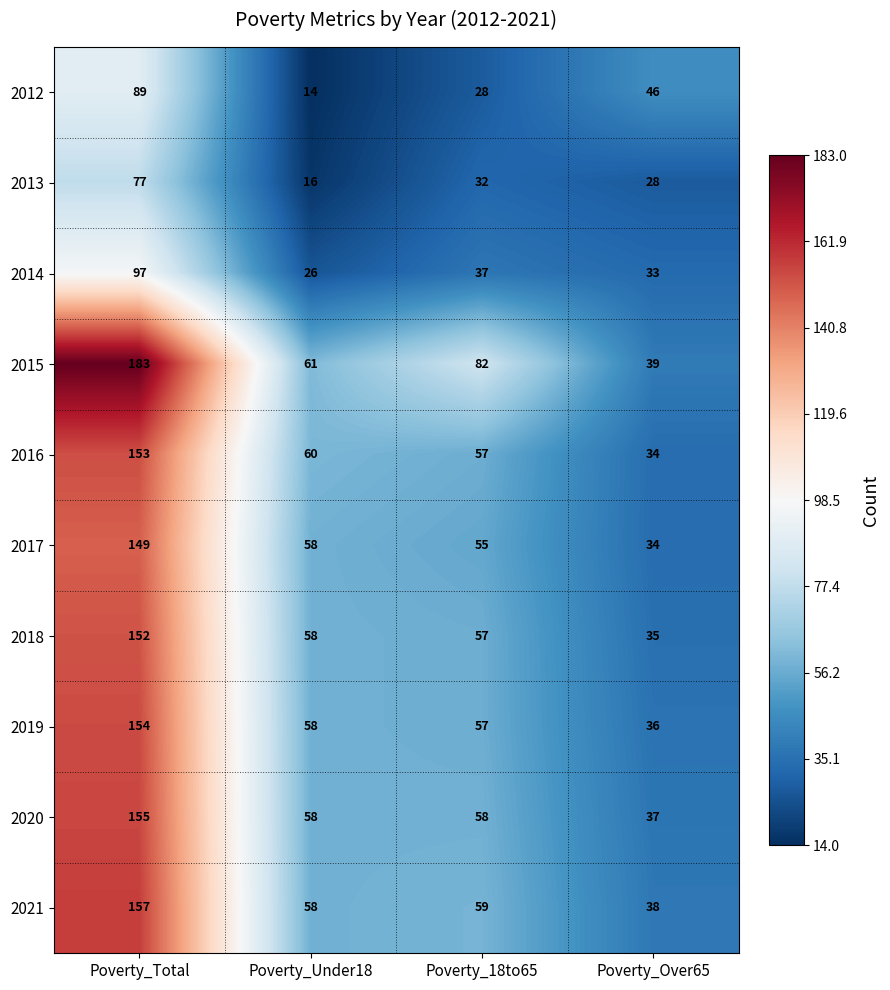

What is the total value across all series at Poverty_18to65?

522